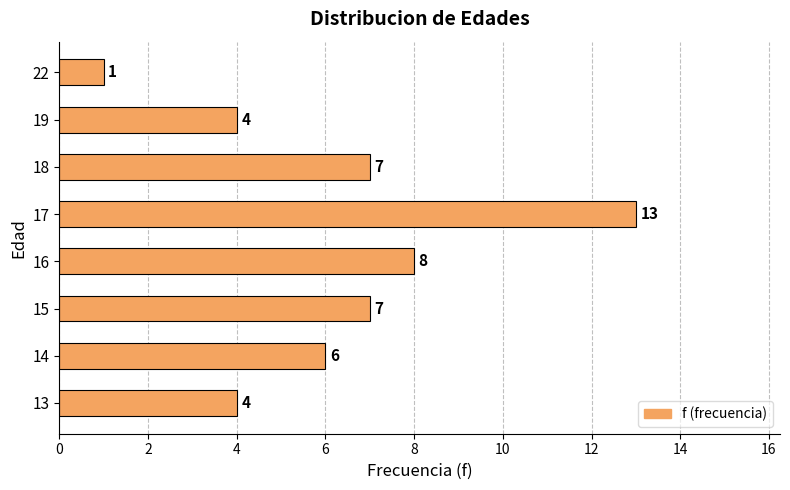

Read the value at 19.

4